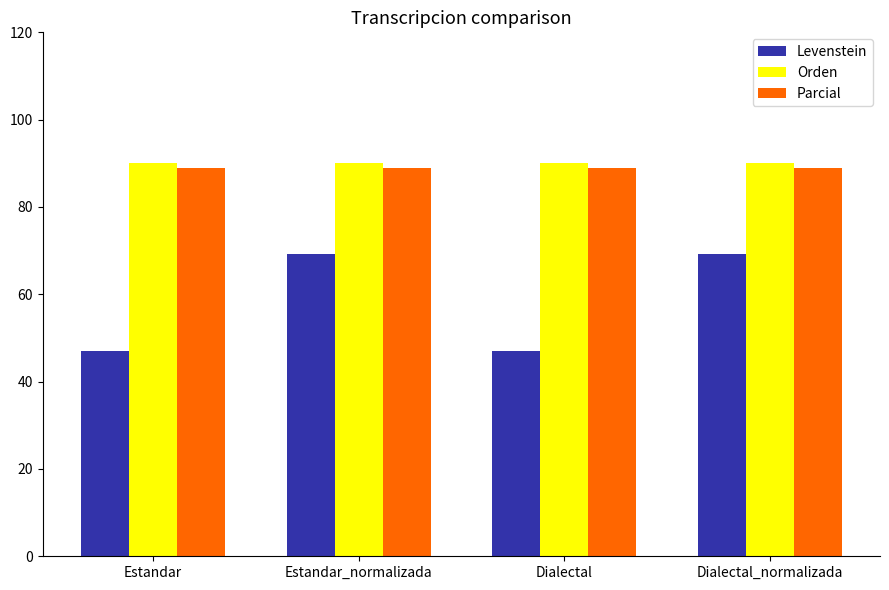

Which series has the largest total across all categories?

Orden